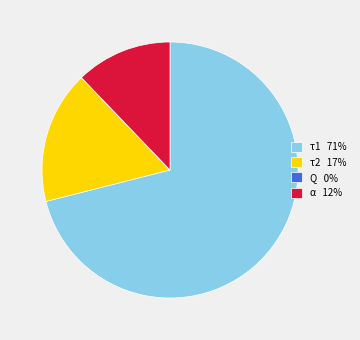

Is there a majority slice in this chart?

Yes